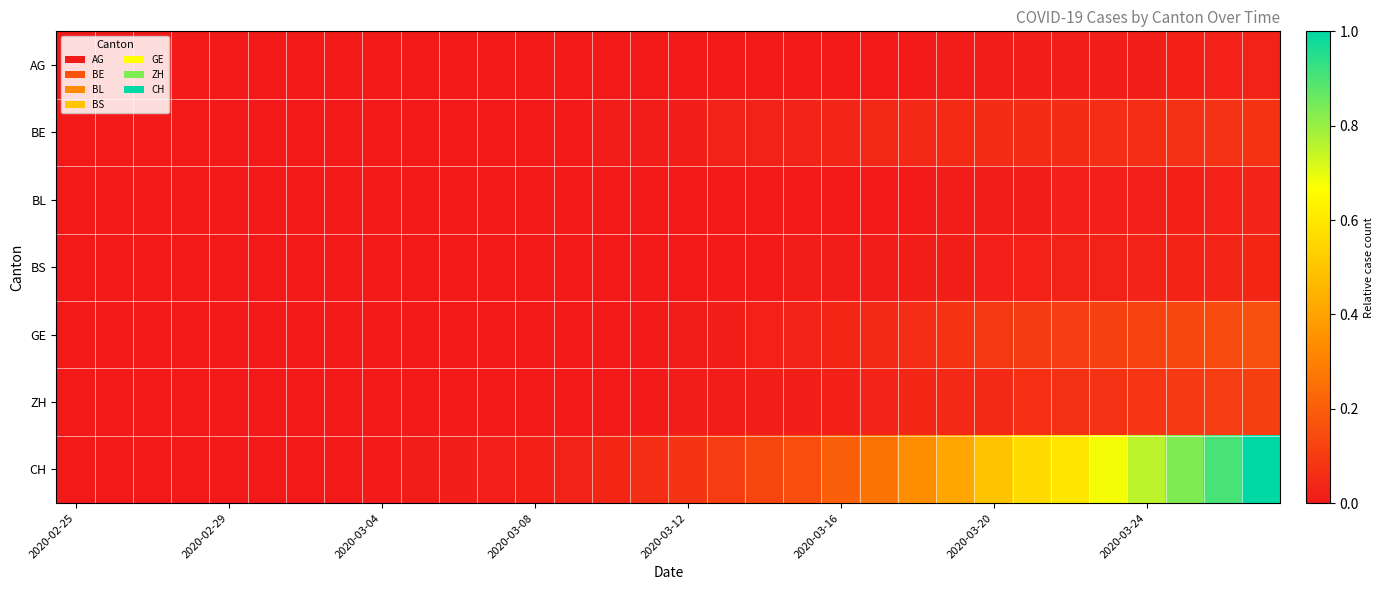

Reading right to left, transcribe all the data shown in this chart.

AG: 0.0	0.0	0.0	0.0	0.0	0.0	0.0	0.0	0.0	0.0	0.0	0.0	0.0	0.0	0.0	0.0	0.0	0.0	0.0	0.0	0.0	0.0	0.0	0.0	0.0	0.0	0.0	0.0	0.0	0.0	0.0	0.0
BE: 0.1	0.1	0.1	0.1	0.1	0.1	0.1	0.1	0.0	0.0	0.0	0.0	0.0	0.0	0.0	0.0	0.0	0.0	0.0	0.0	0.0	0.0	0.0	0.0	0.0	0.0	0.0	0.0	0.0	0.0	0.0	0.0
BL: 0.0	0.0	0.0	0.0	0.0	0.0	0.0	0.0	0.0	0.0	0.0	0.0	0.0	0.0	0.0	0.0	0.0	0.0	0.0	0.0	0.0	0.0	0.0	0.0	0.0	0.0	0.0	0.0	0.0	0.0	0.0	0.0
BS: 0.0	0.0	0.0	0.0	0.0	0.0	0.0	0.0	0.0	0.0	0.0	0.0	0.0	0.0	0.0	0.0	0.0	0.0	0.0	0.0	0.0	0.0	0.0	0.0	0.0	0.0	0.0	0.0	0.0	0.0	0.0	0.0
GE: 0.2	0.1	0.1	0.1	0.1	0.1	0.1	0.1	0.1	0.1	0.0	0.0	0.0	0.0	0.0	0.0	0.0	0.0	0.0	0.0	0.0	0.0	0.0	0.0	0.0	0.0	0.0	0.0	0.0	0.0	0.0	0.0
ZH: 0.1	0.1	0.1	0.1	0.1	0.1	0.1	0.0	0.0	0.0	0.0	0.0	0.0	0.0	0.0	0.0	0.0	0.0	0.0	0.0	0.0	0.0	0.0	0.0	0.0	0.0	0.0	0.0	0.0	0.0	0.0	0.0
CH: 1.0	0.9	0.8	0.8	0.7	0.6	0.6	0.5	0.4	0.3	0.3	0.2	0.2	0.1	0.1	0.1	0.1	0.0	0.0	0.0	0.0	0.0	0.0	0.0	0.0	0.0	0.0	0.0	0.0	0.0	0.0	0.0